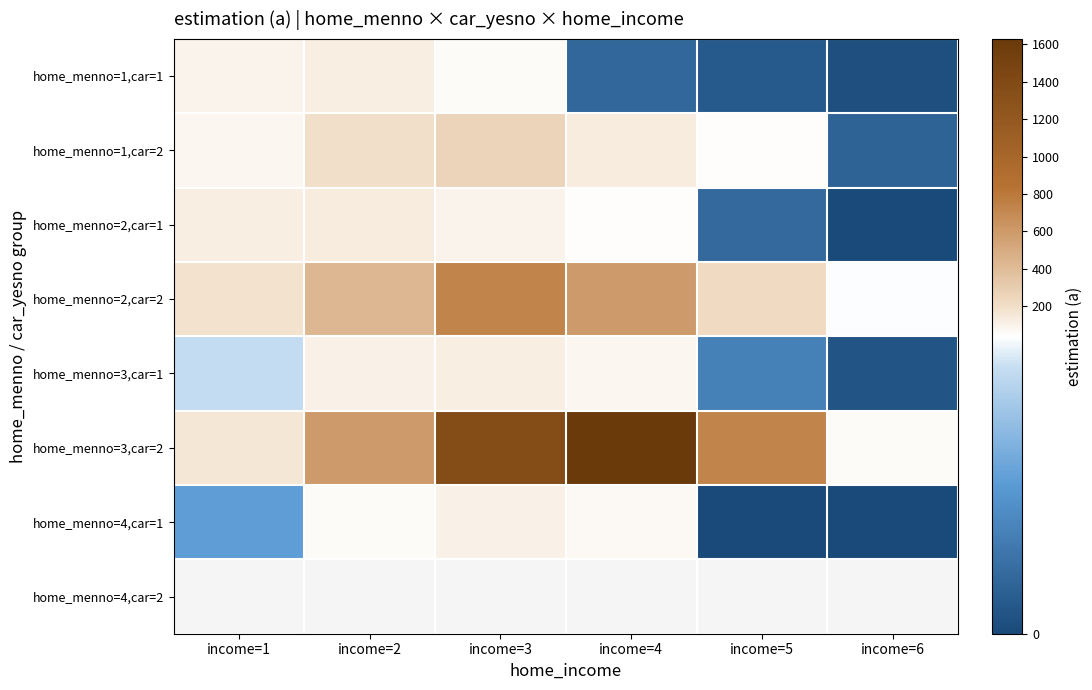

Count the number of categories in the chart.

6